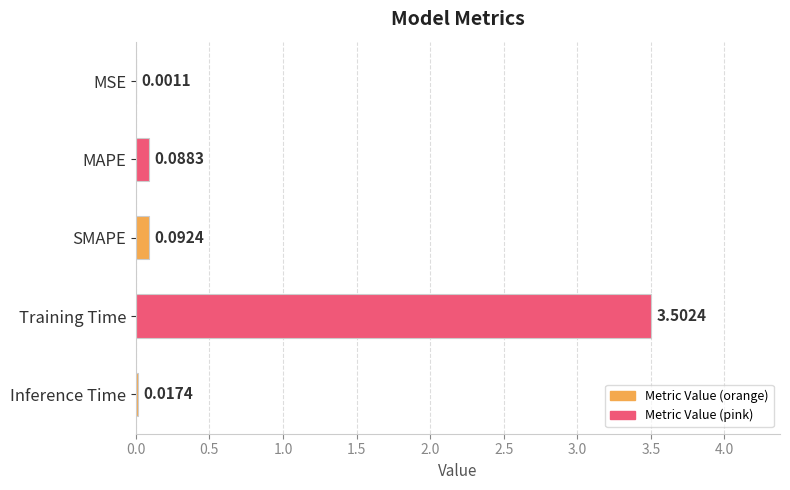

At which label is the value closest to 1?

SMAPE